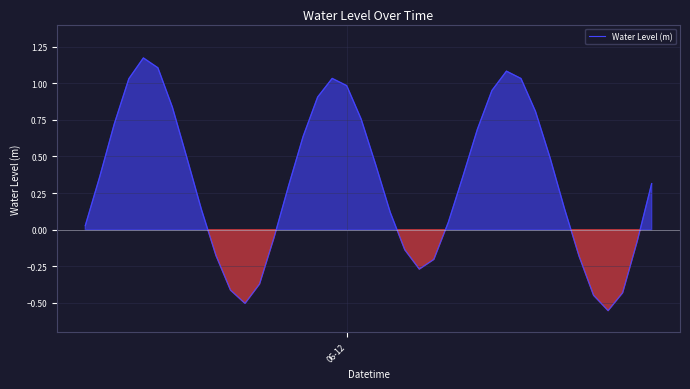

Does the chart have visible grid lines?

Yes